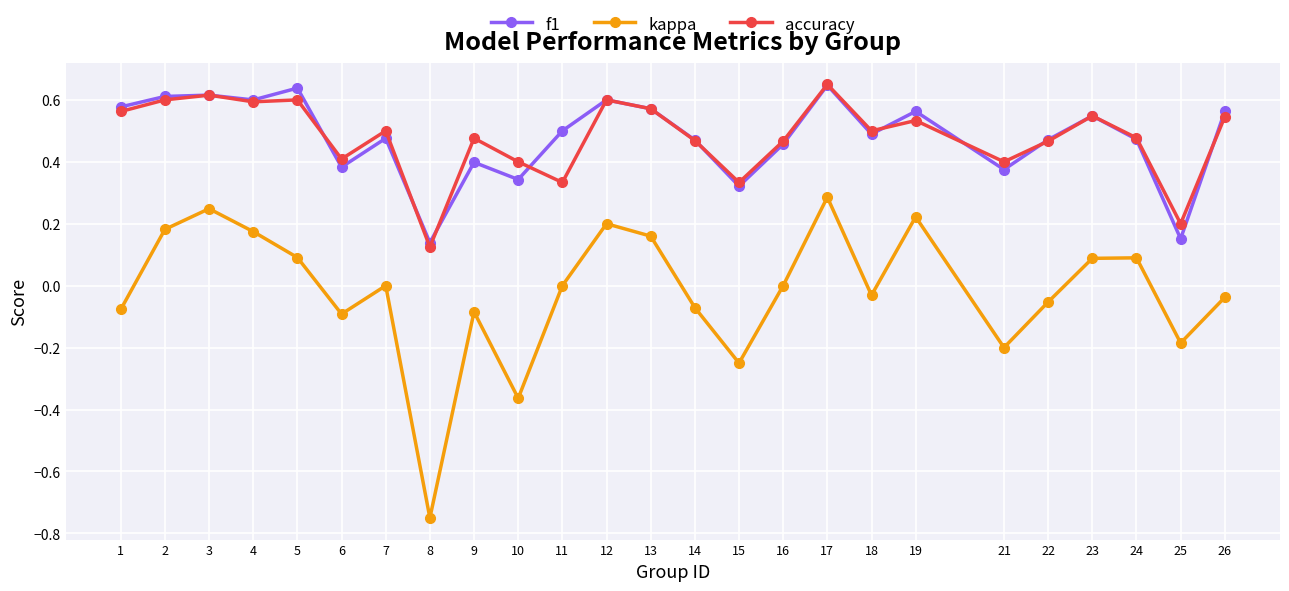

True or false: kappa and accuracy intersect in this chart.

False